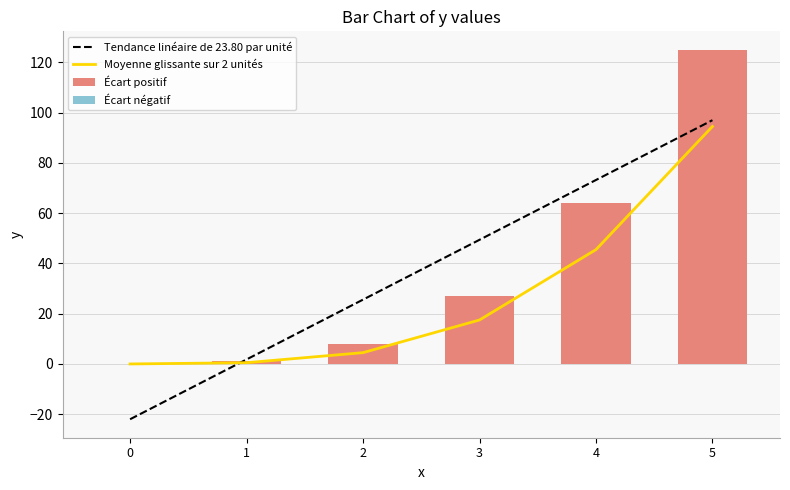

What is the difference between the second highest and second lowest values in the Moyenne glissante sur 2 unités series?

45.0